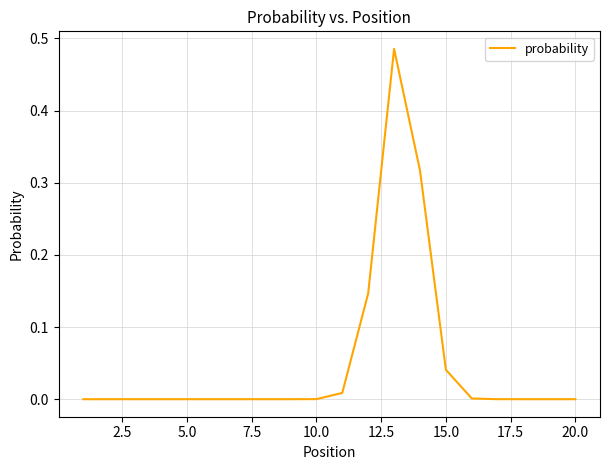

What is the sum of all values?

1.0